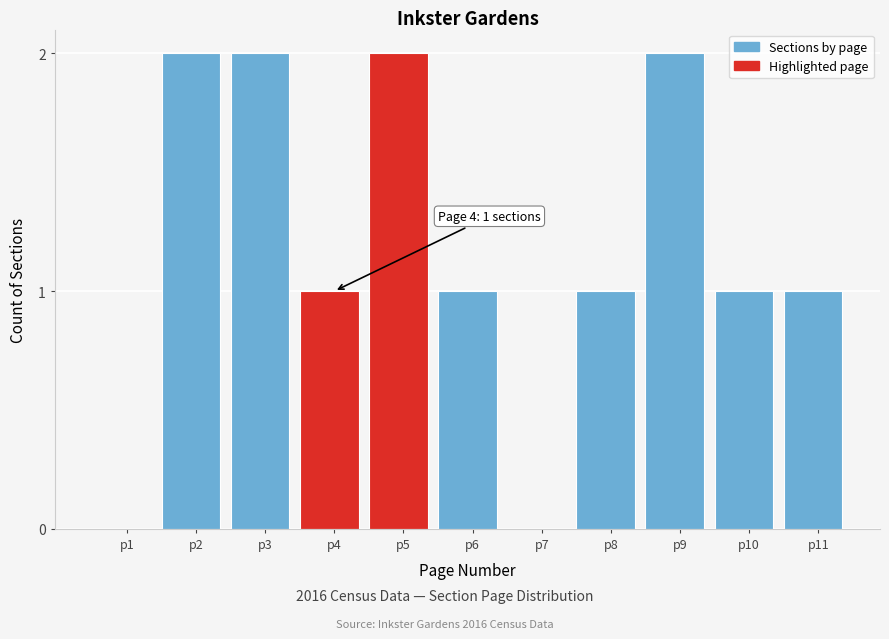

Reading right to left, extract all data points from this chart.

p11=1	p10=1	p9=2	p8=1	p7=0	p6=1	p5=2	p4=1	p3=2	p2=2	p1=0